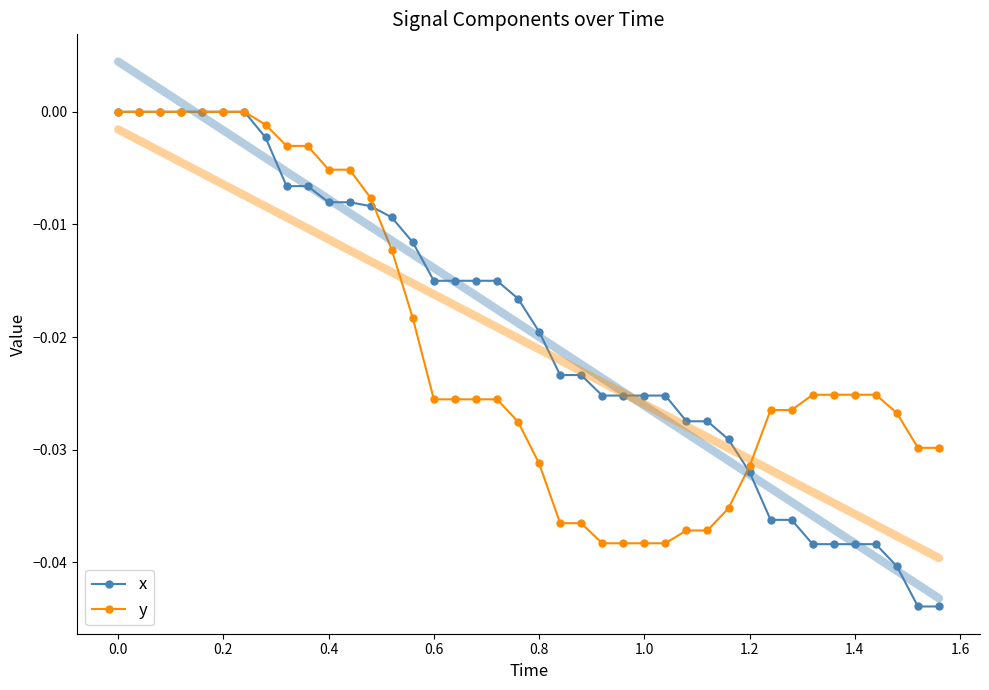

Is it true that x equals 0.0 at 0.2?

True